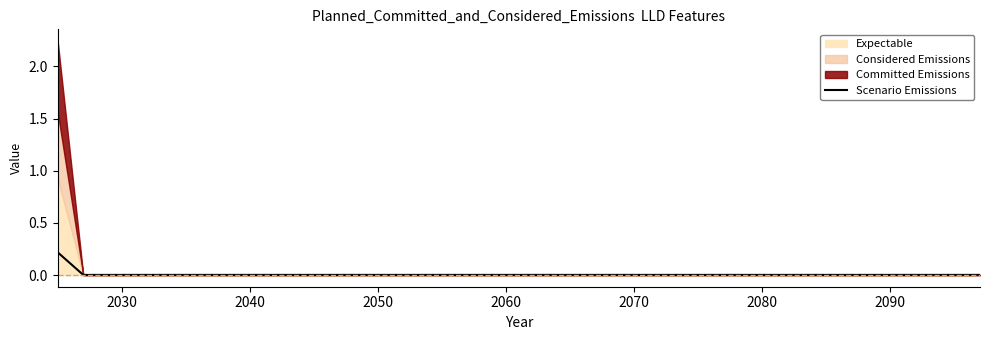

Reading left to right, extract all data points from this chart.

0.2	0.0	0.0	0.0	0.0	0.0	0.0	0.0	0.0	0.0	0.0	0.0	0.0	0.0	0.0	0.0	0.0	0.0	0.0	0.0	0.0	0.0	0.0	0.0	0.0	0.0	0.0	0.0	0.0	0.0	0.0	0.0	0.0	0.0	0.0	0.0	0.0